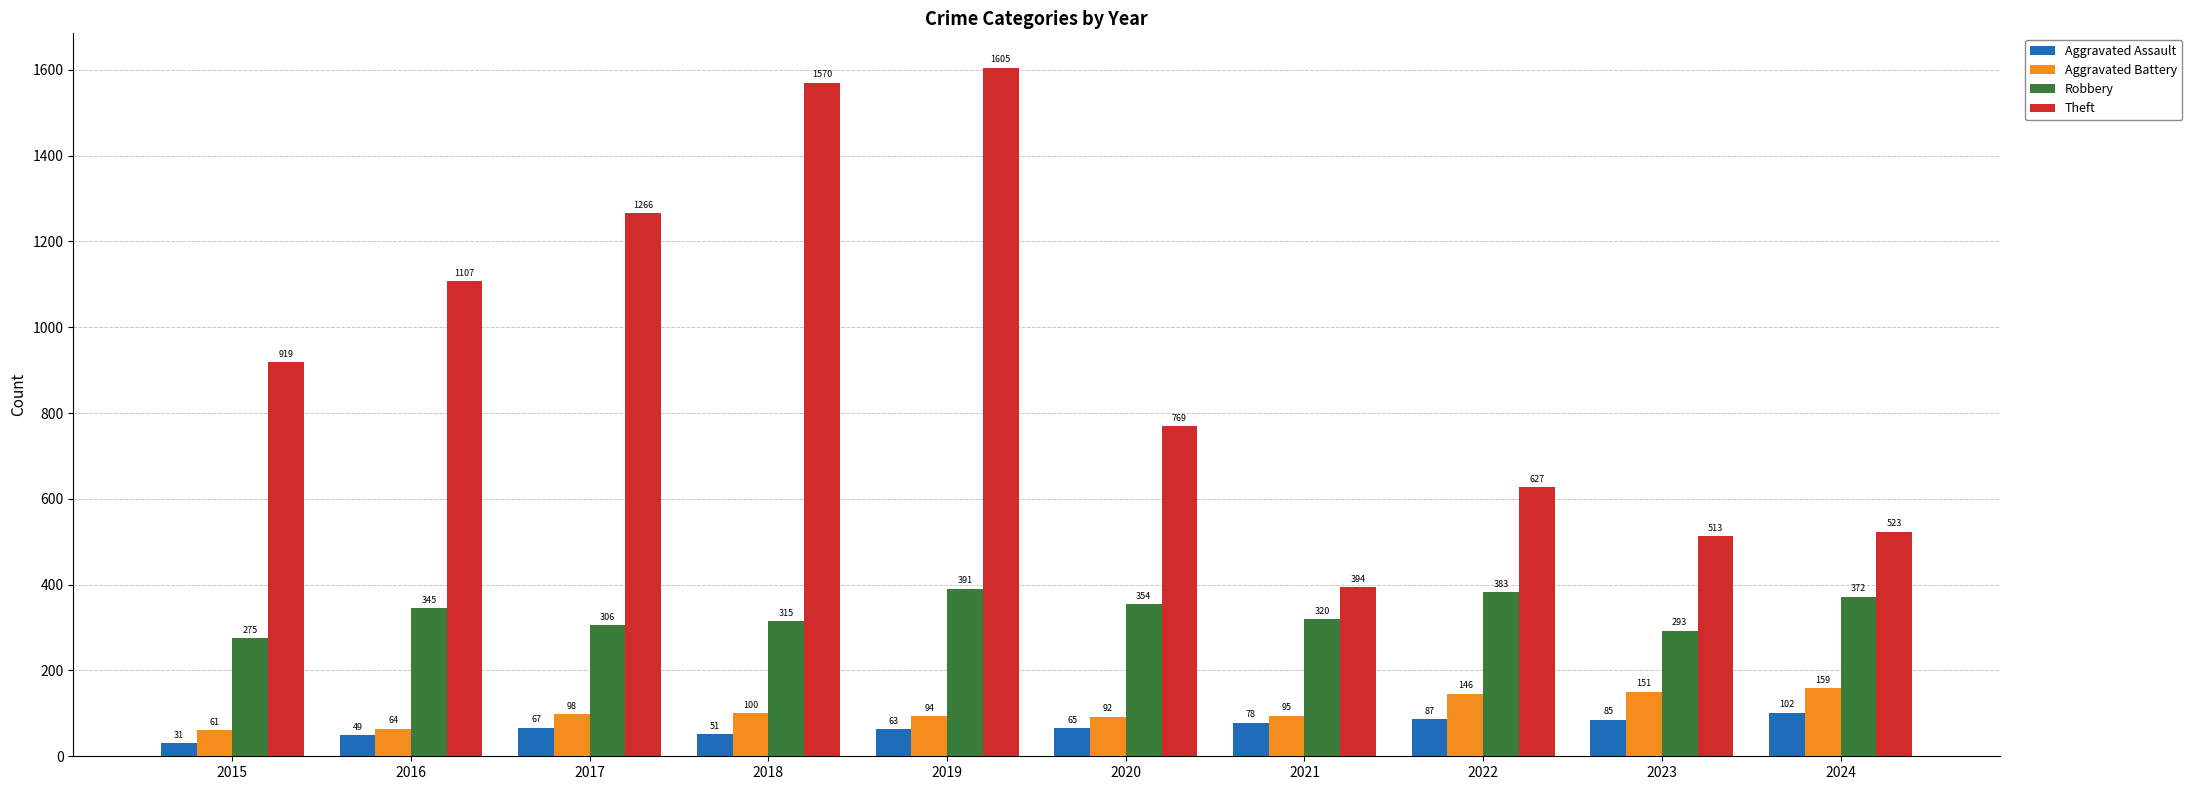

How many data points does each series have?

10